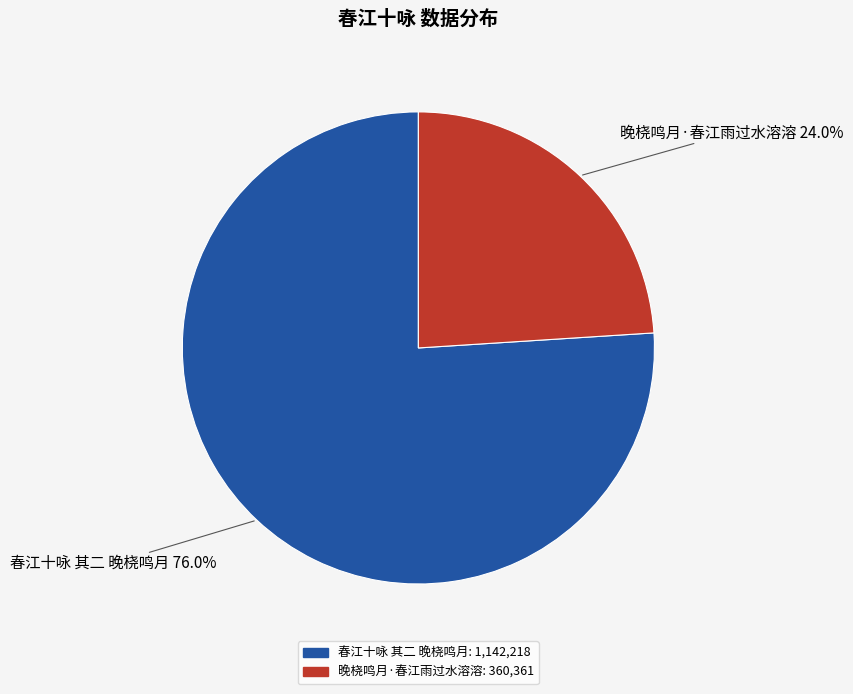

Approximately how many times larger is the value at 晚桡鸣月·春江雨过水溶溶 compared to 春江十咏 其二 晚桡鸣月?

0.3